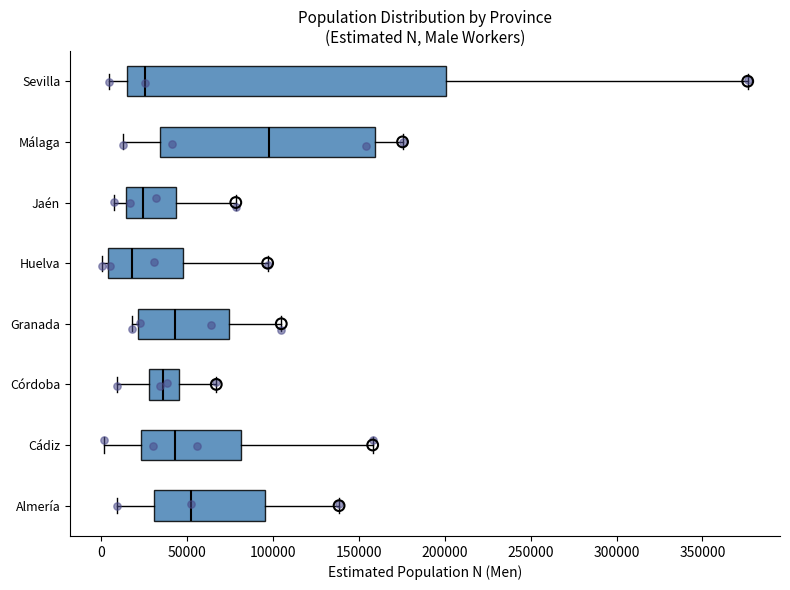

Reading bottom to top, transcribe this box plot: for each box, give where its median line is, the range the box spans, and where its two whiskers end, as read against the x-axis. The values are not printed on the chart, so give them approximately, as read against the axis.

Almería: median 50000, box 30000 to 95000, whiskers 10000 to 140000
Cádiz: median 45000, box 25000 to 80000, whiskers 0 to 160000
Córdoba: median 35000, box 30000 to 45000, whiskers 10000 to 65000
Granada: median 45000, box 20000 to 75000, whiskers 20000 (just left of the box's left edge) to 105000
Huelva: median 20000, box 5000 to 45000, whiskers 0 to 95000
Jaén: median 25000, box 15000 to 45000, whiskers 5000 to 80000
Málaga: median 100000, box 35000 to 160000, whiskers 15000 to 175000
Sevilla: median 25000, box 15000 to 200000, whiskers 5000 to 375000